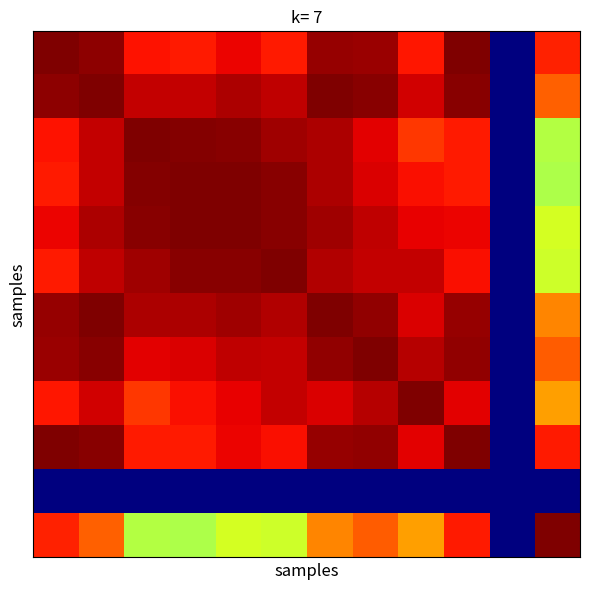

At which category is the sum across all series the highest?

1